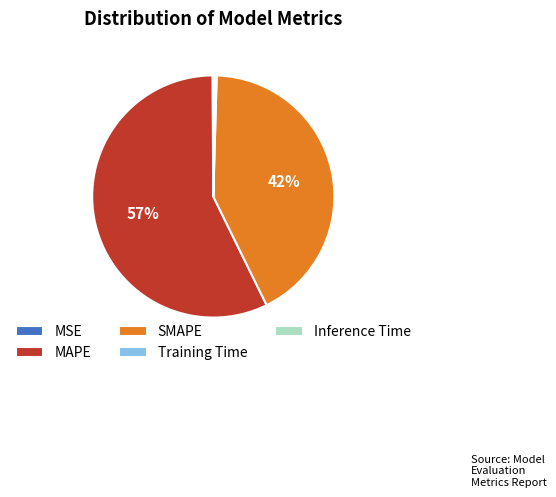

True or false: SMAPE accounts for 49% of the total.

False